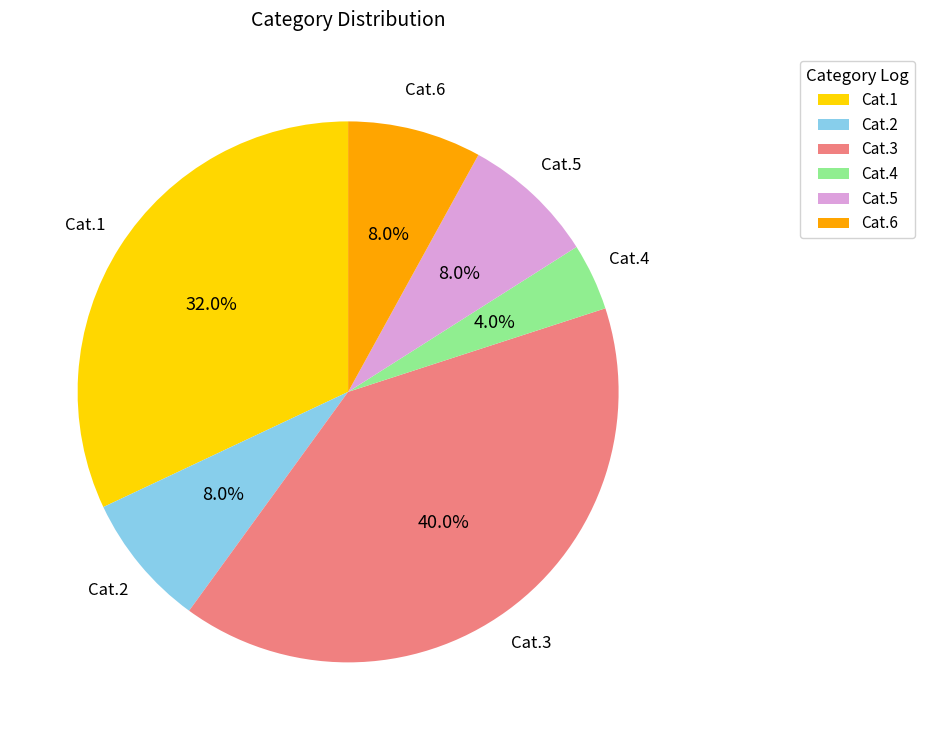

Approximately how many times larger is the value at Cat.4 compared to Cat.6?

0.5